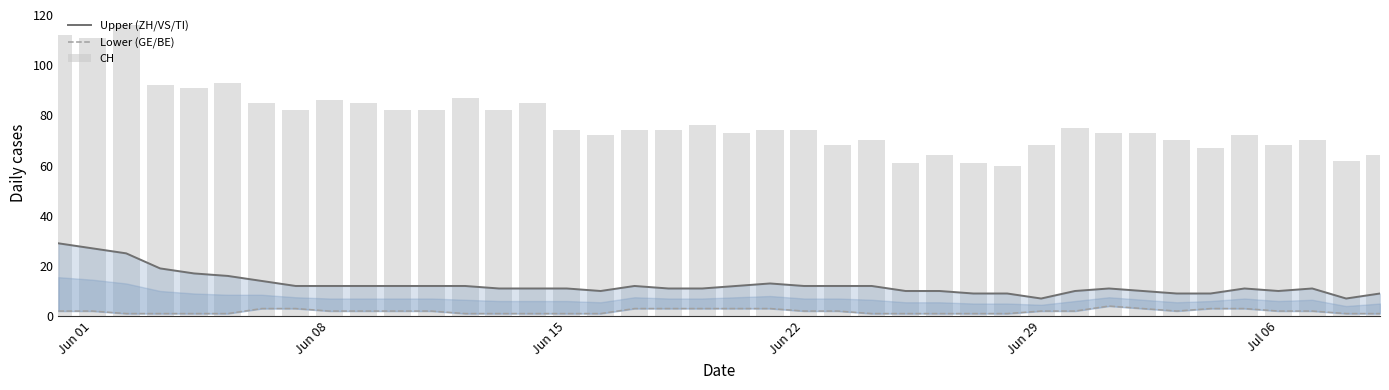

True or false: CH has a value of 103 at 27.

False